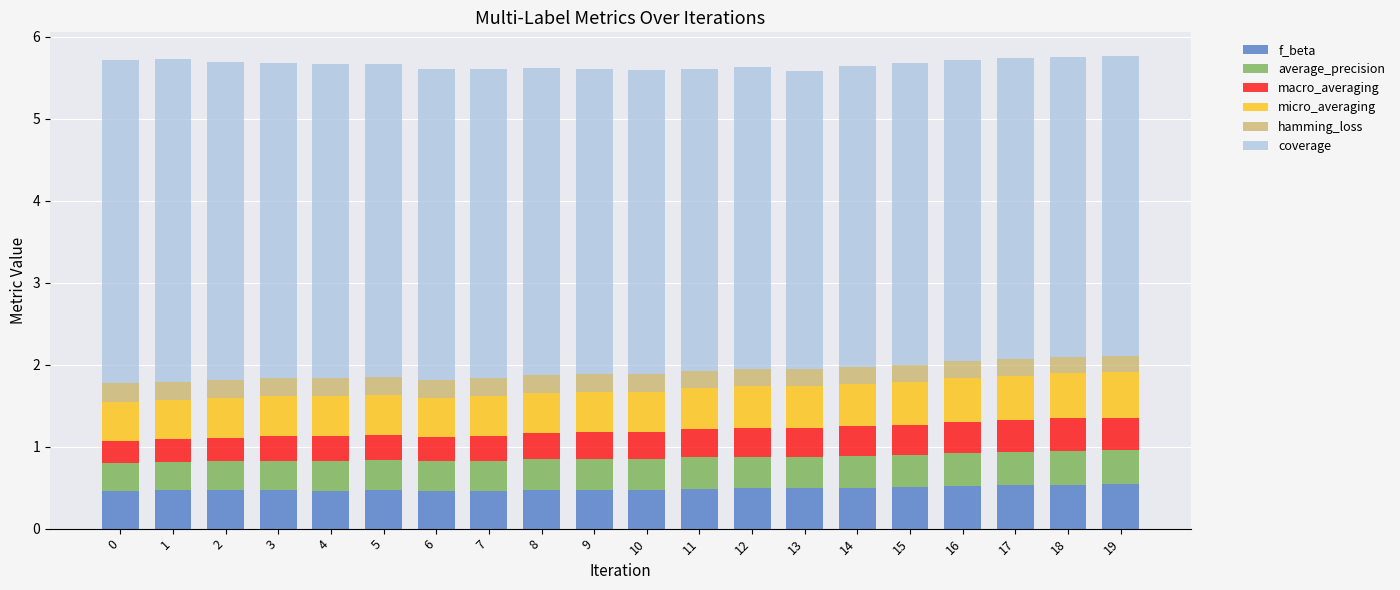

What is the sum of all f_beta values?

9.7